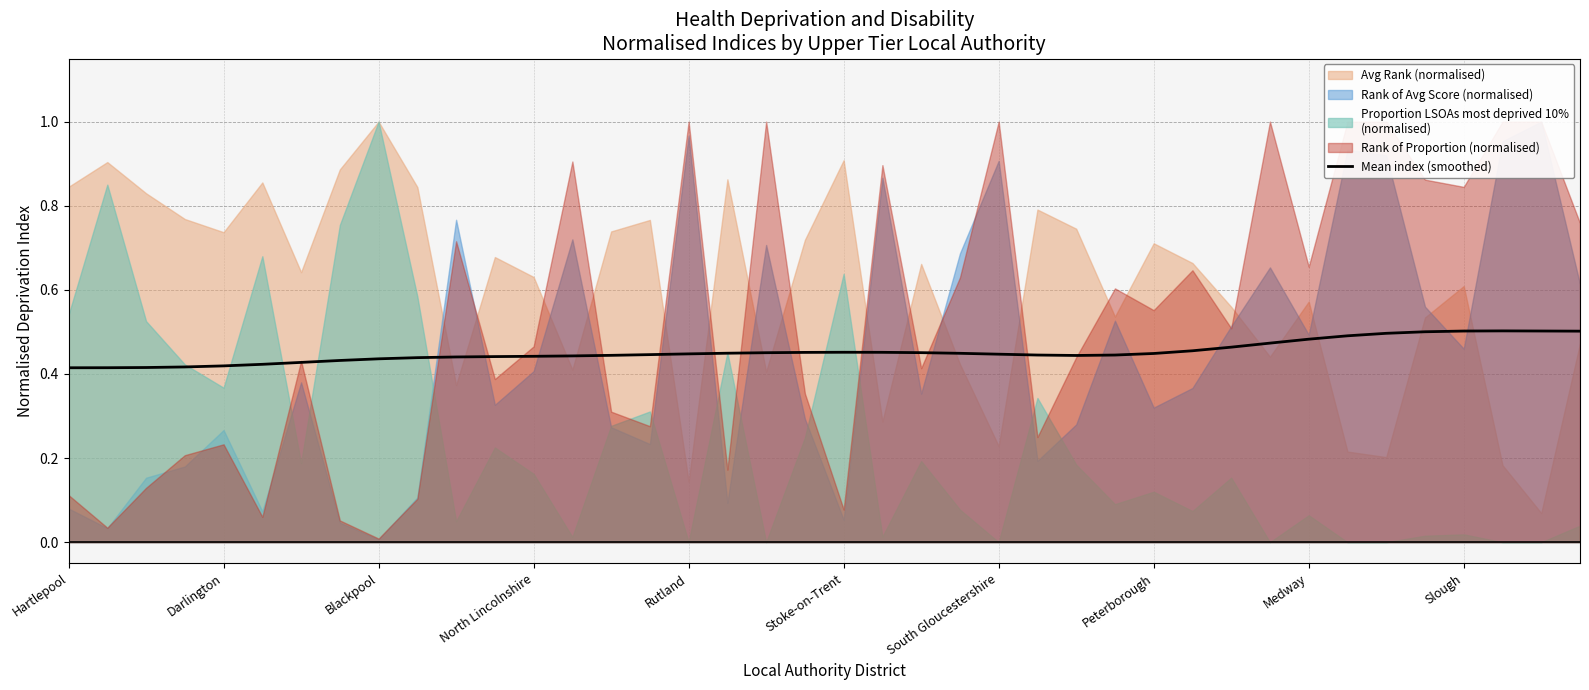

The value at 22 is 0.2. True or false?

False